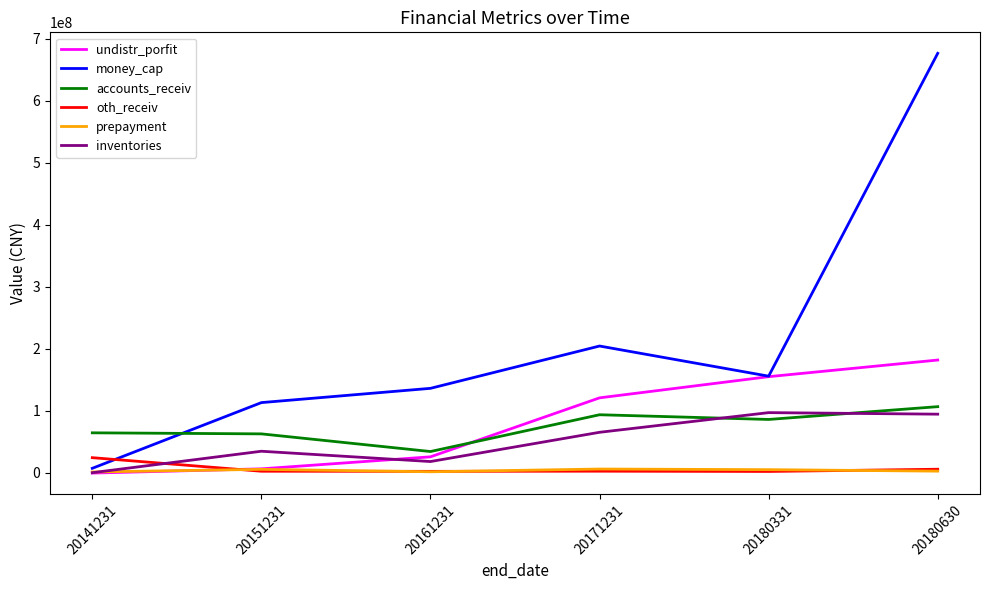

What is the lowest value of the accounts_receiv series?

34332771.0